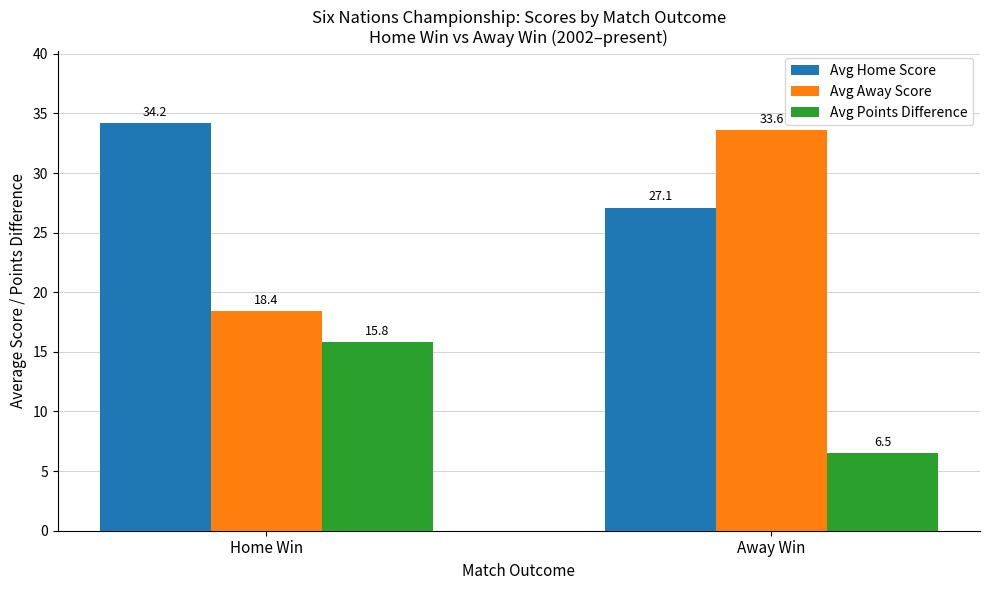

Where does the Avg Away Score series first go above 33?

Away Win